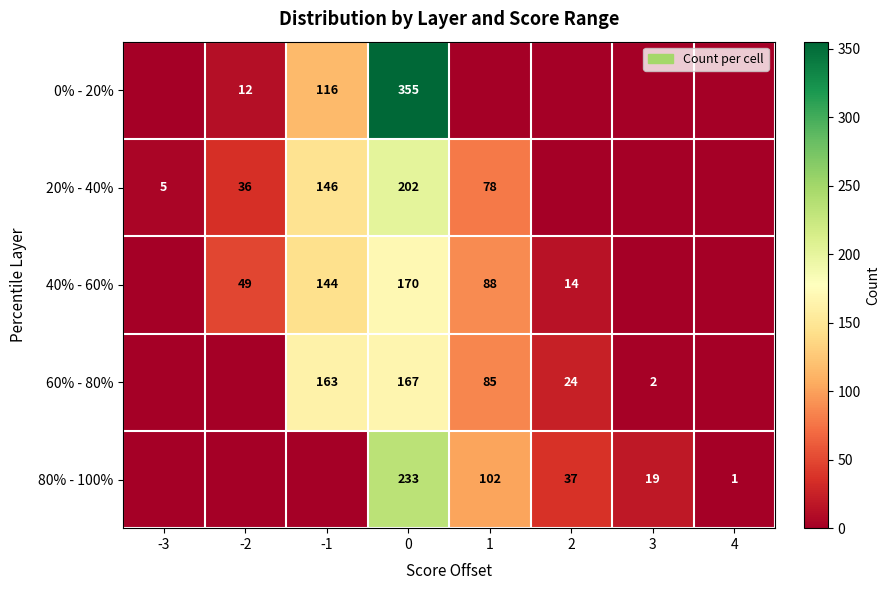

At how many categories does at least one series exceed 157?

2